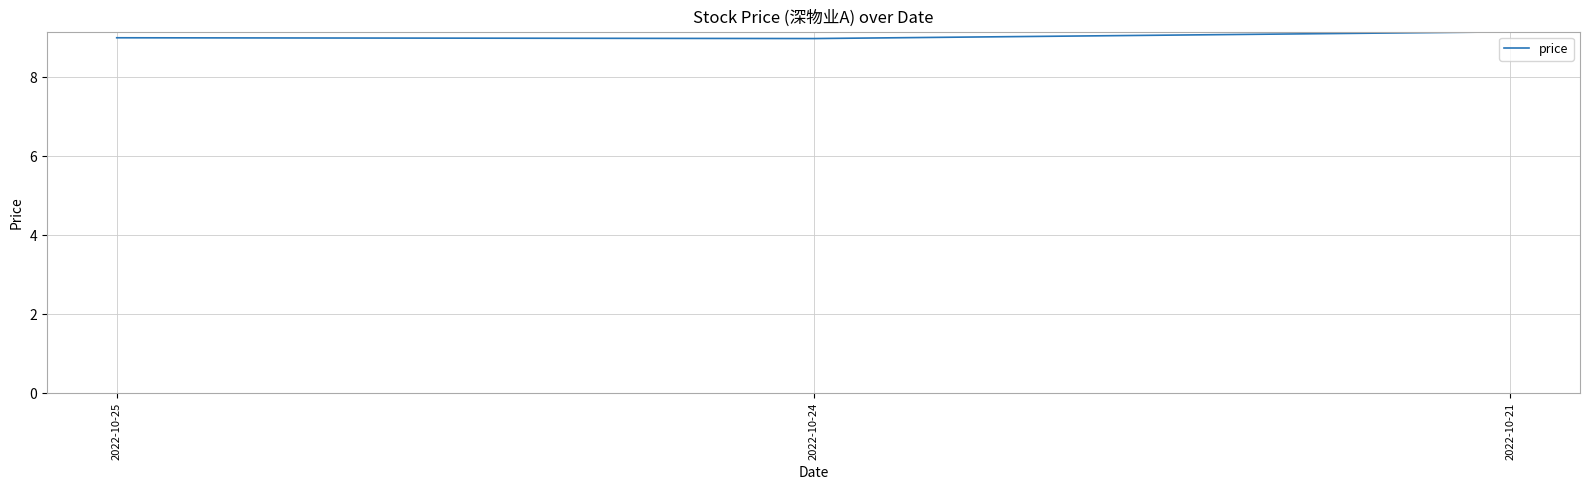

Reading left to right, list all the values displayed in this chart.

2022-10-25=9.0	2022-10-24=9.0	2022-10-21=9.2